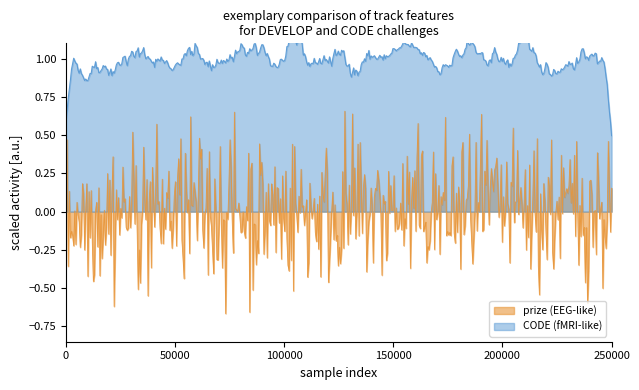

Does the chart display data point markers on the line(s)?

No